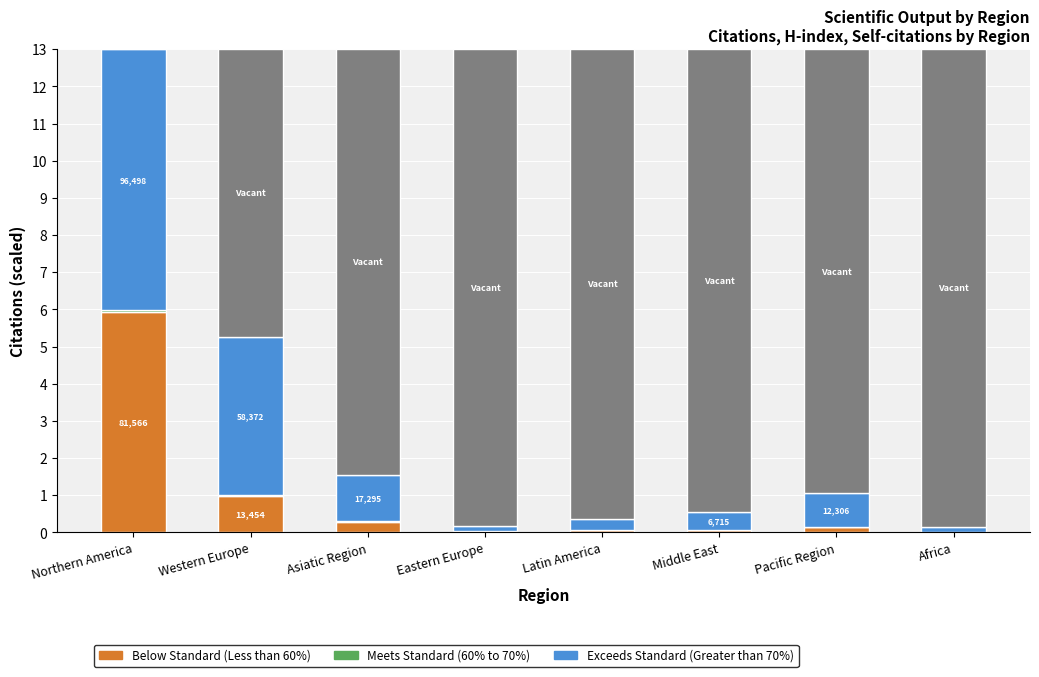

Are the bars grouped side by side (vs. stacked)?

No